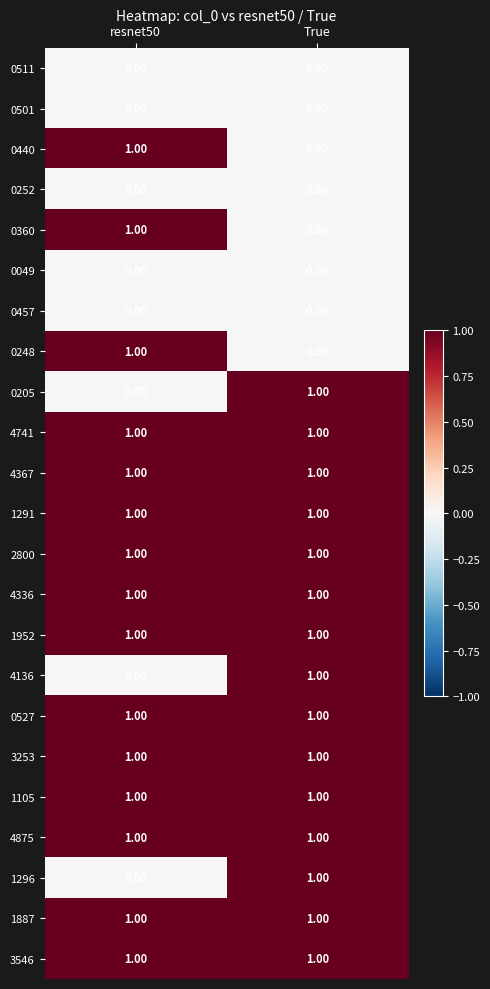

What is the total value across all series at resnet50?

15